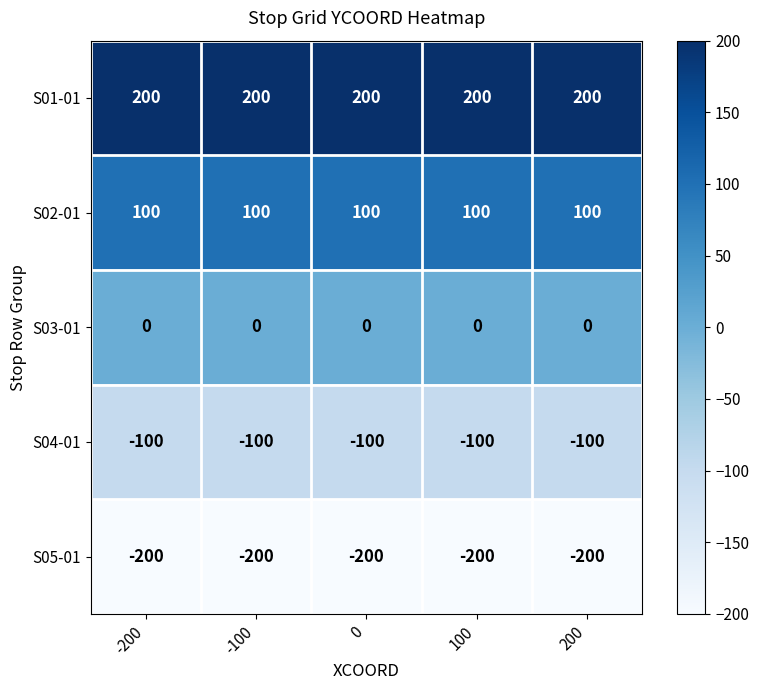

What is the minimum value shown in the chart?

-200